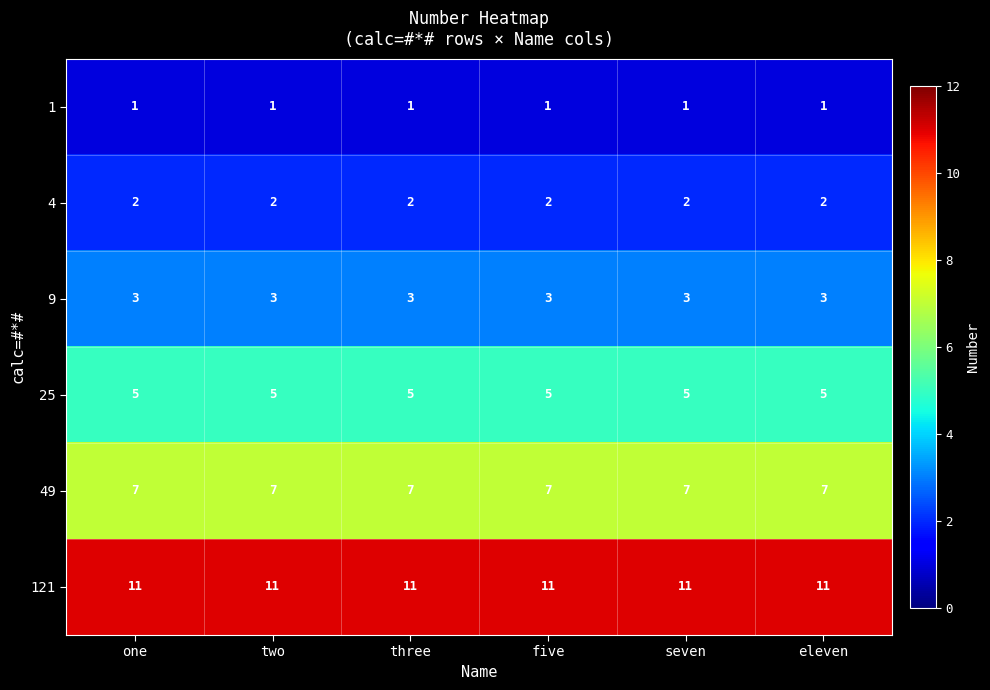

Which series has the largest total across all categories?

121